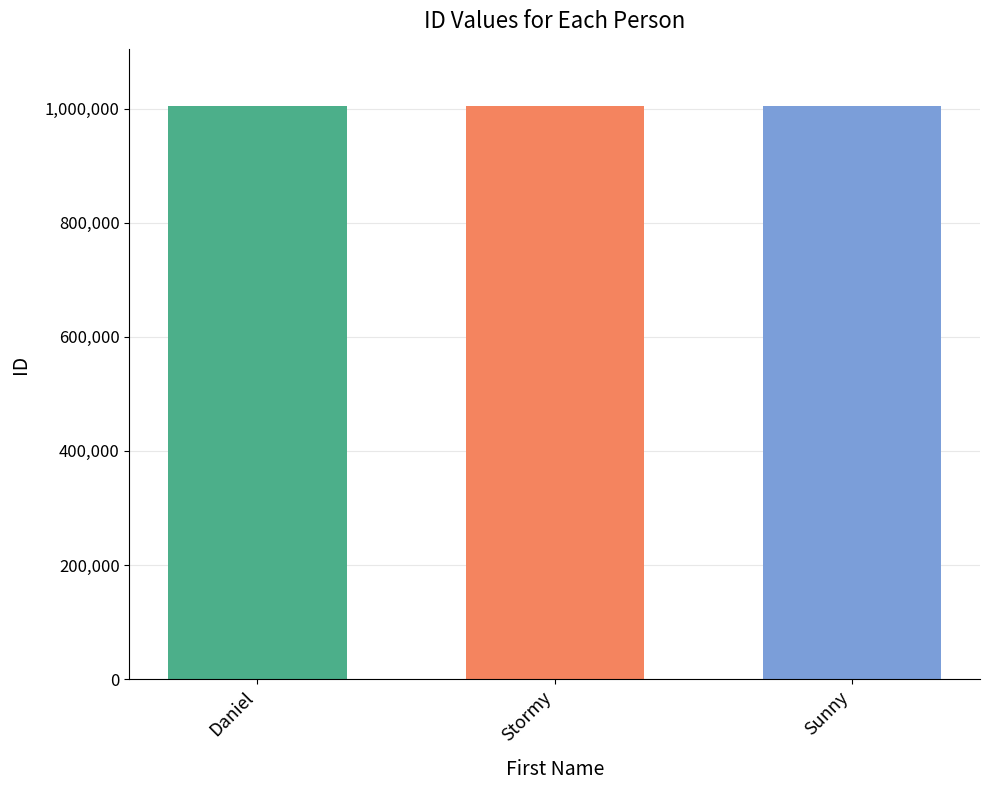

What is the minimum value shown in the chart?

1004100